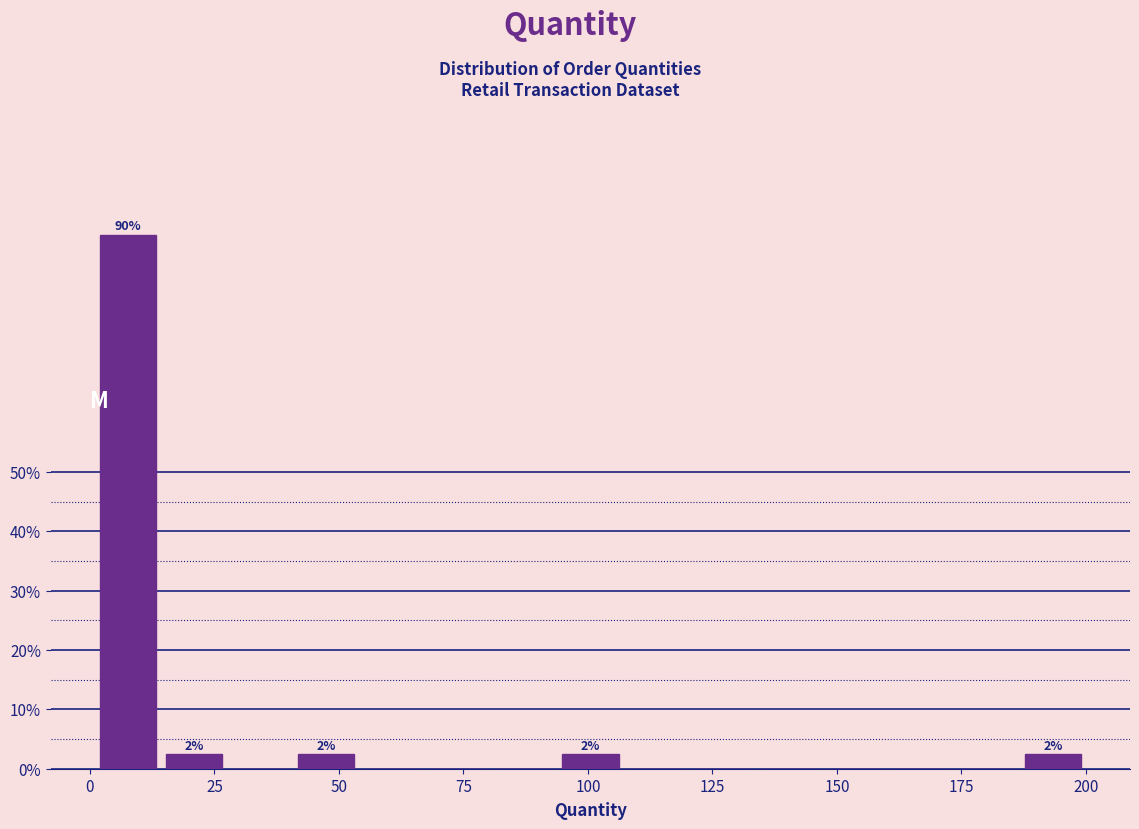

Read against the x-axis, roughly where is the centre of the tallest bar?

10